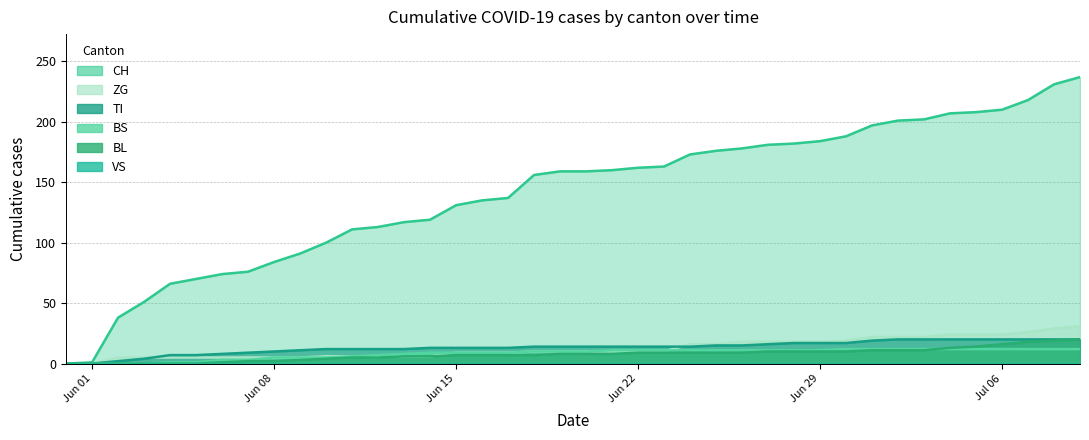

Is it true that BL equals 5 at 2020-06-12?

True